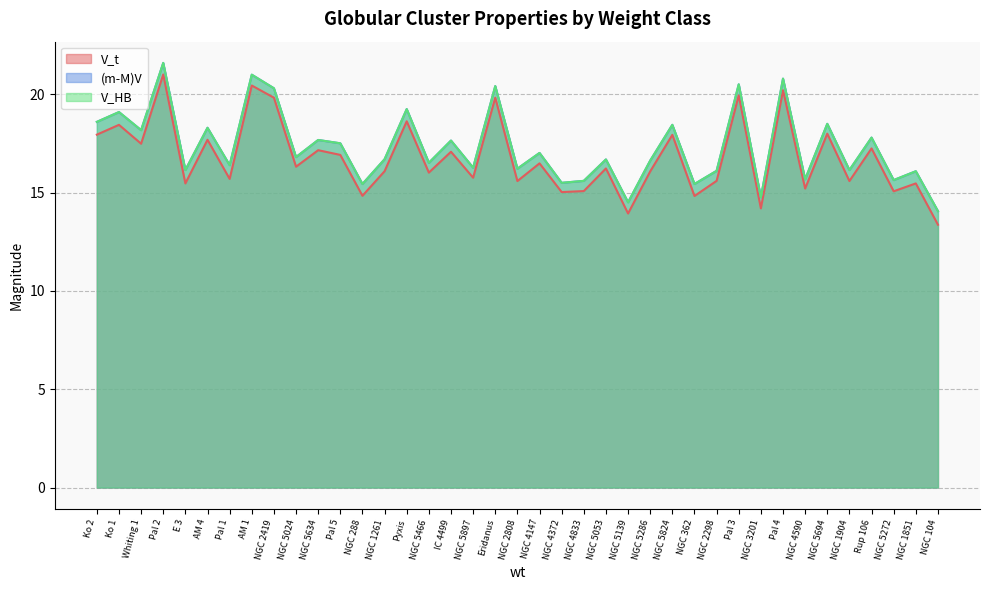

What is the spread (max minus min) of values at NGC 2298?

0.5